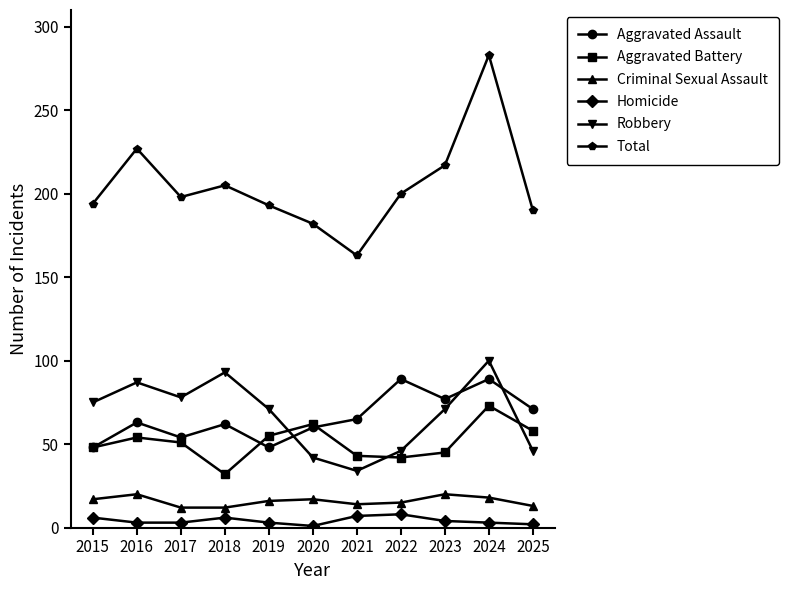

What is the value of the Total point at the 11th from the left?

190